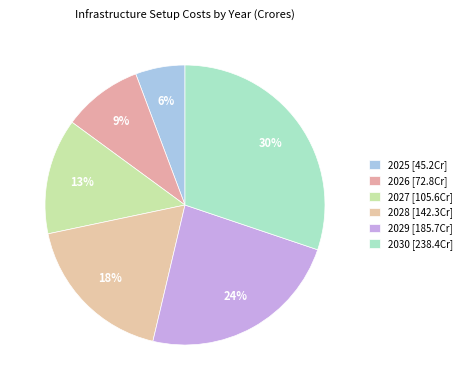

Is it true that 2025 is 6% of the pie?

True